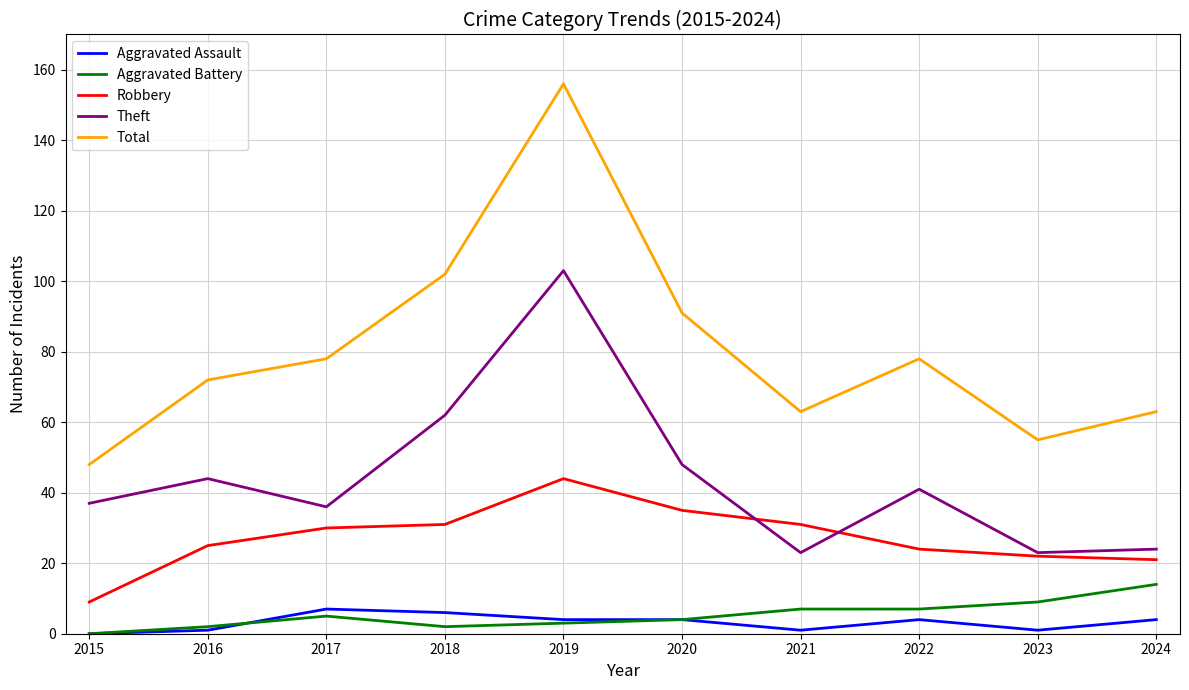

What is the difference between the Aggravated Battery values at 2016 and 2015?

2